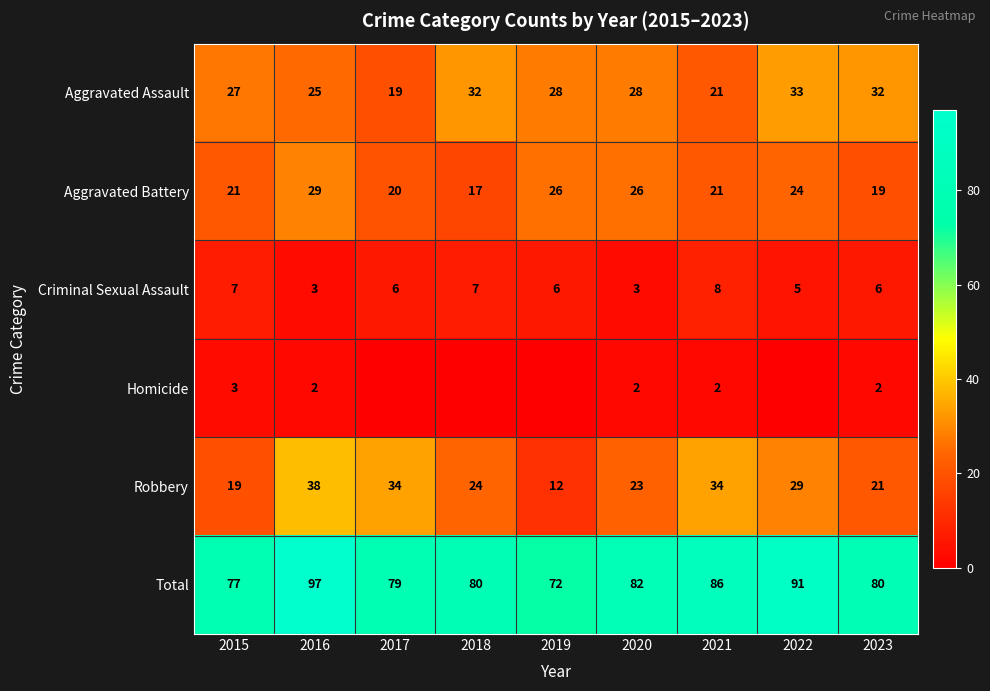

The Total series shows 86 at 2021. True or false?

True